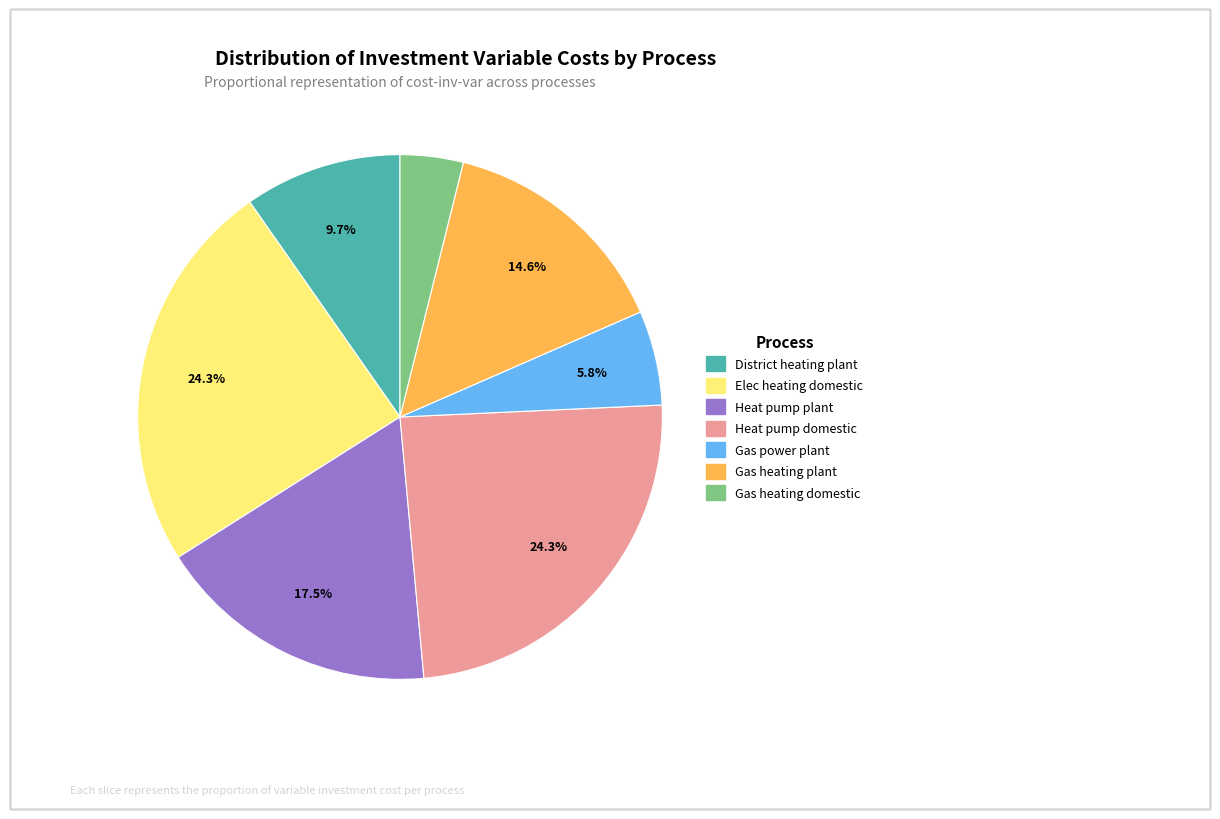

To the nearest percent, what is the combined percentage of Gas heating plant and Gas heating domestic?

18%